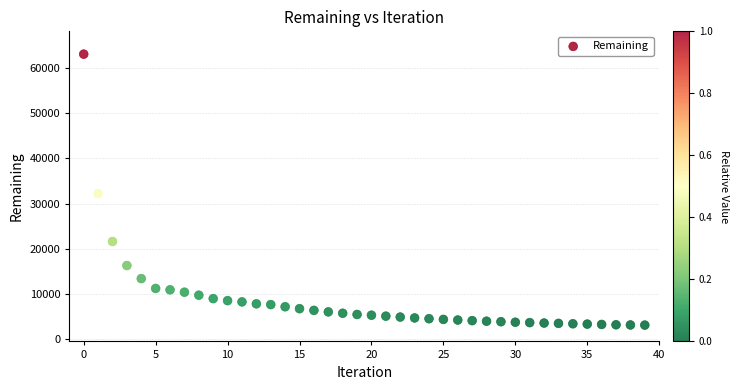

What is the range of Y values (max minus min)?

59962